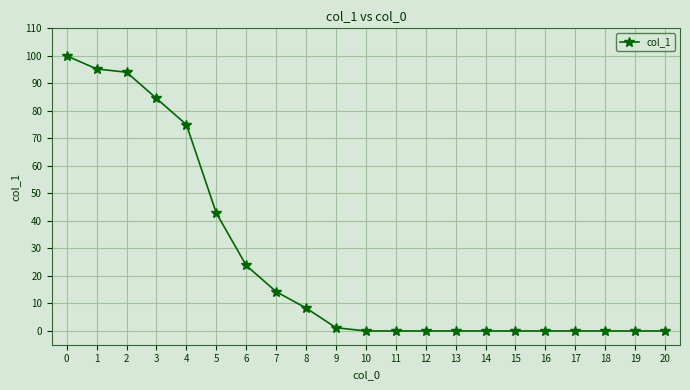

What is the value of the 8th point from the left?

14.3